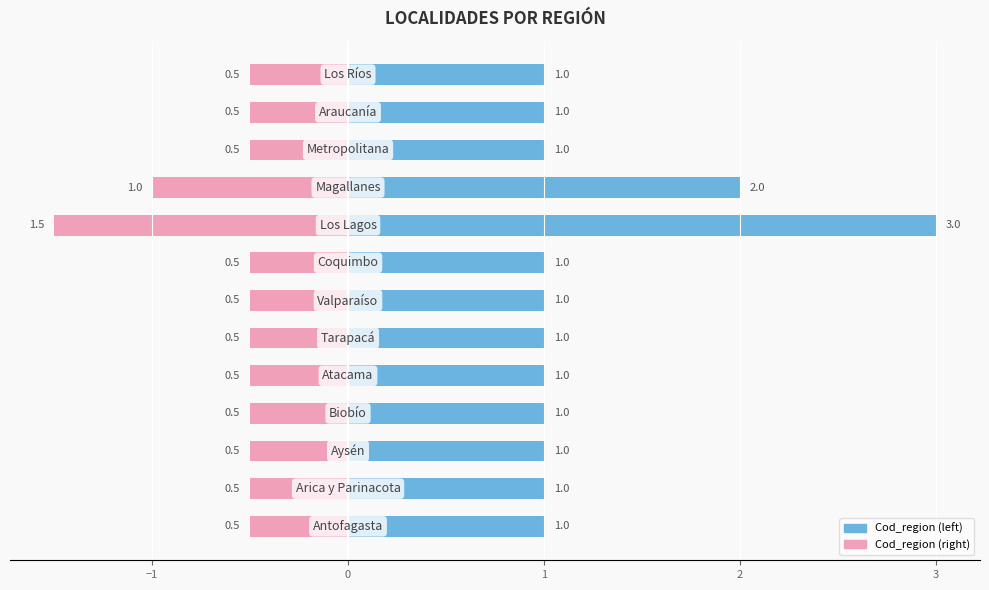

At how many categories does at least one series exceed -1?

13